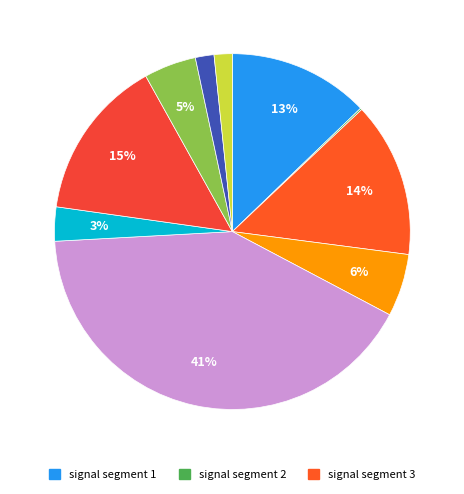

To the nearest percent, what is the difference between the largest and smallest slice percentages?

41%